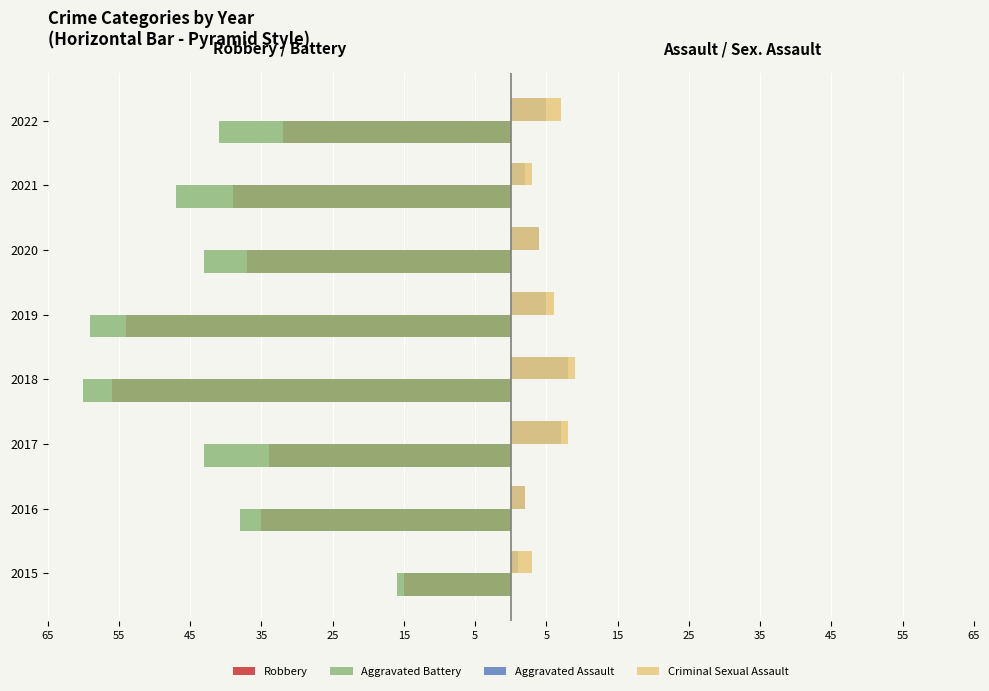

At how many categories does at least one series exceed 0?

8